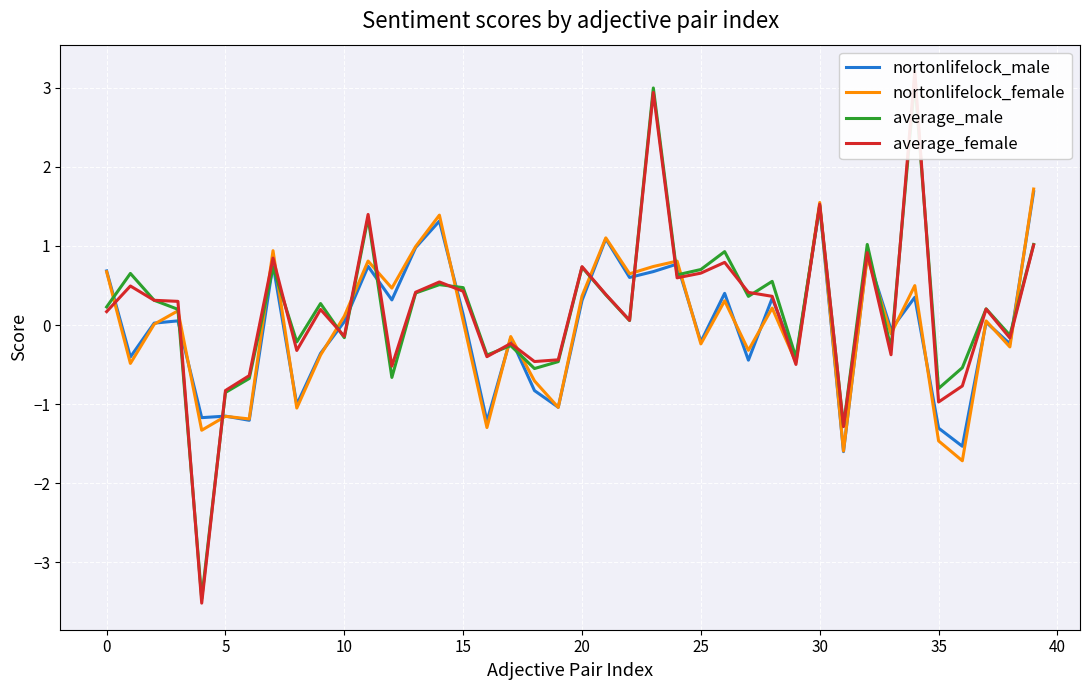

Which series changed the most between 18 and 36?

nortonlifelock_female